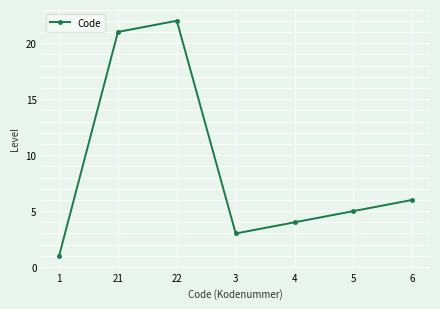

Between 4 and 6, which is larger?

6